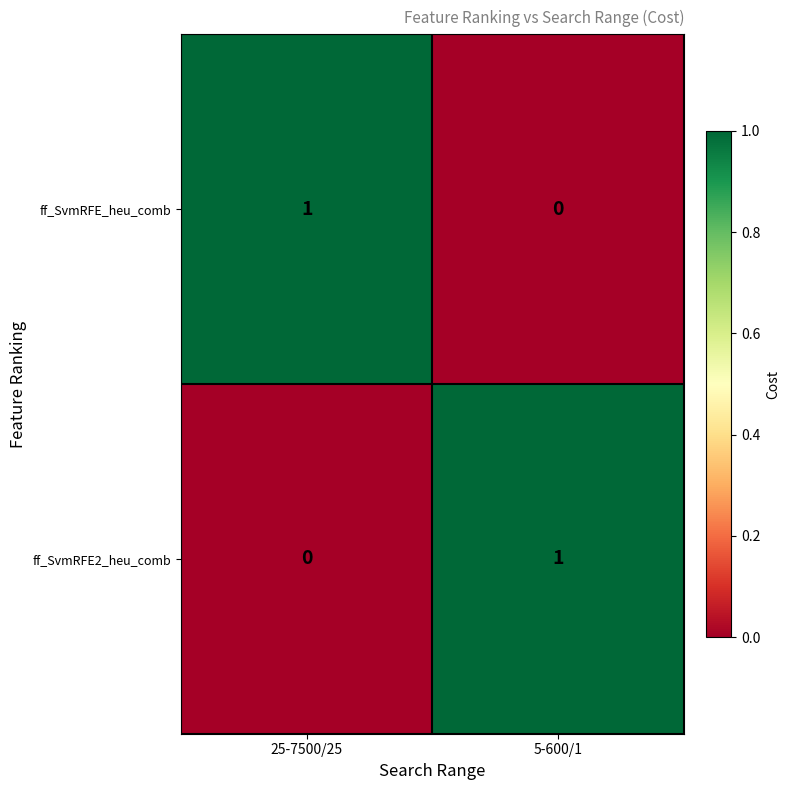

Where is ff_SvmRFE2_heu_comb nearest to the value 0?

25-7500/25